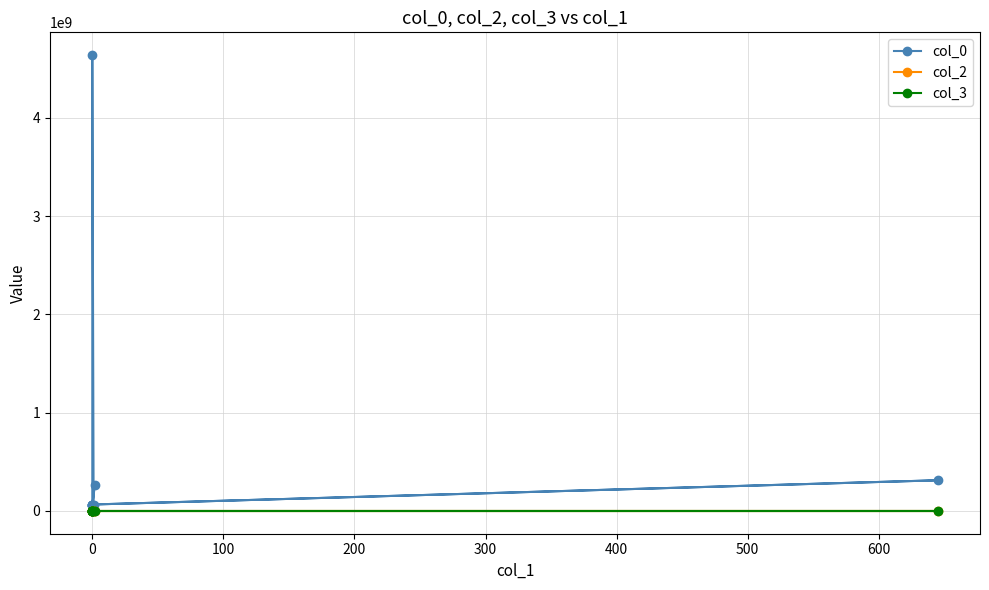

What is the label of the 7th point from the left?

500